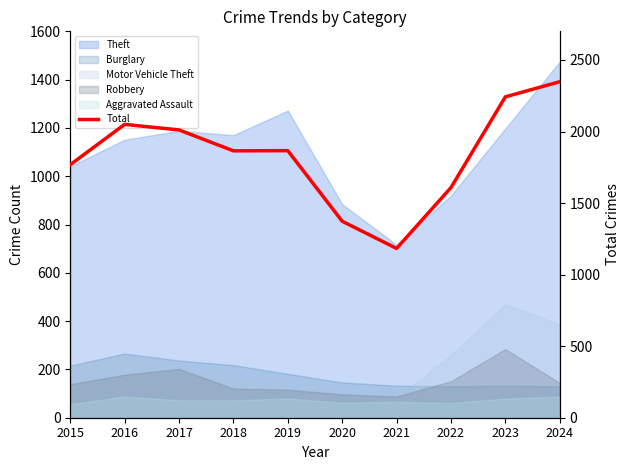

What is the value of the 5th point from the left?

1866